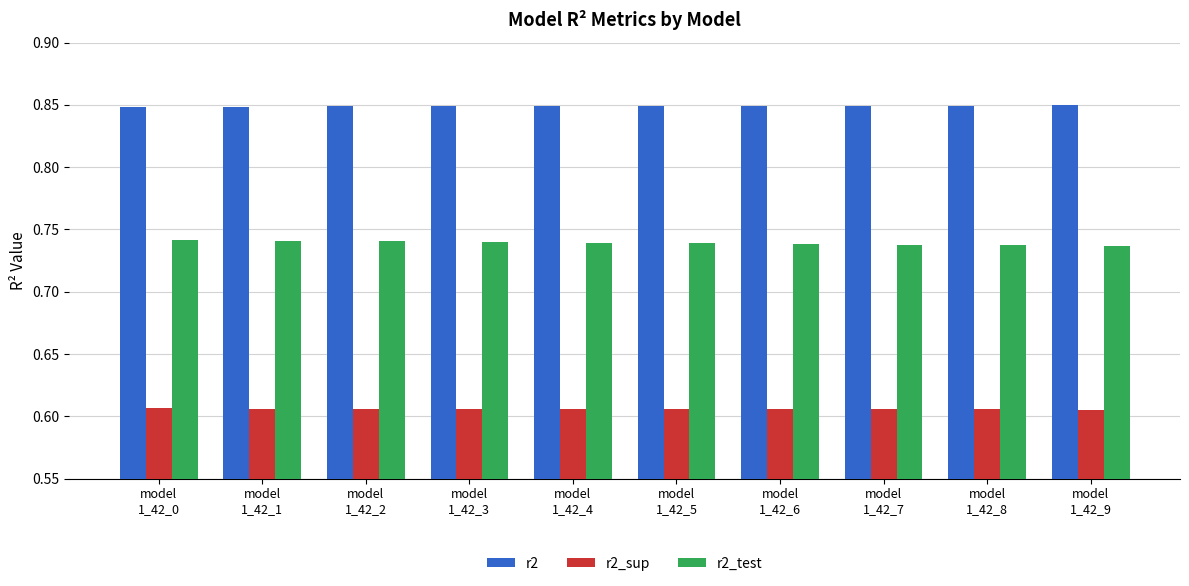

Which series has the largest total across all categories?

r2